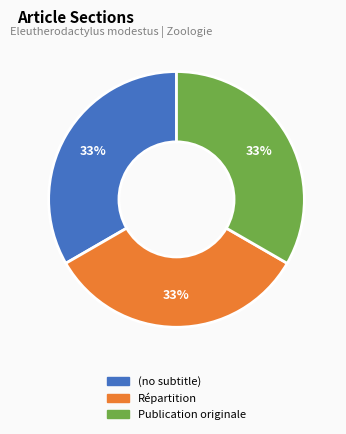

Combined, do Répartition and Publication originale account for over 50%?

Yes